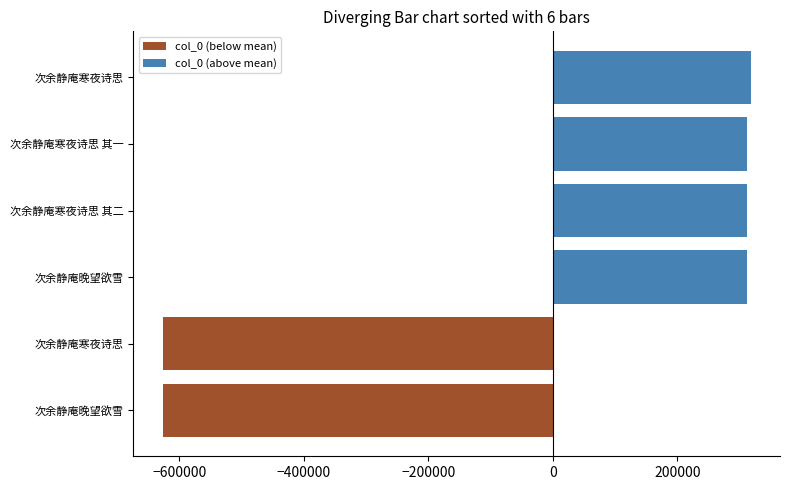

Is it true that the value at 次余静庵寒夜诗思 其一 is 580885?

False